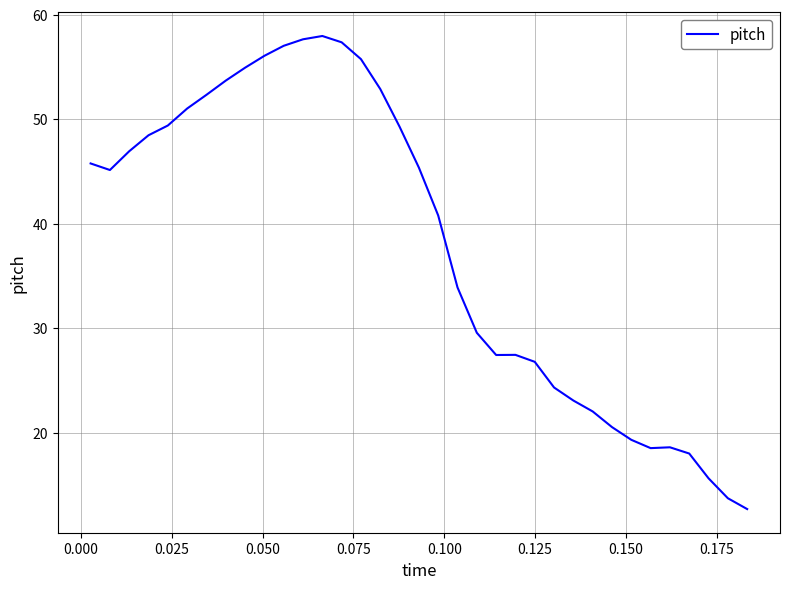

What is the smallest value displayed?

12.7